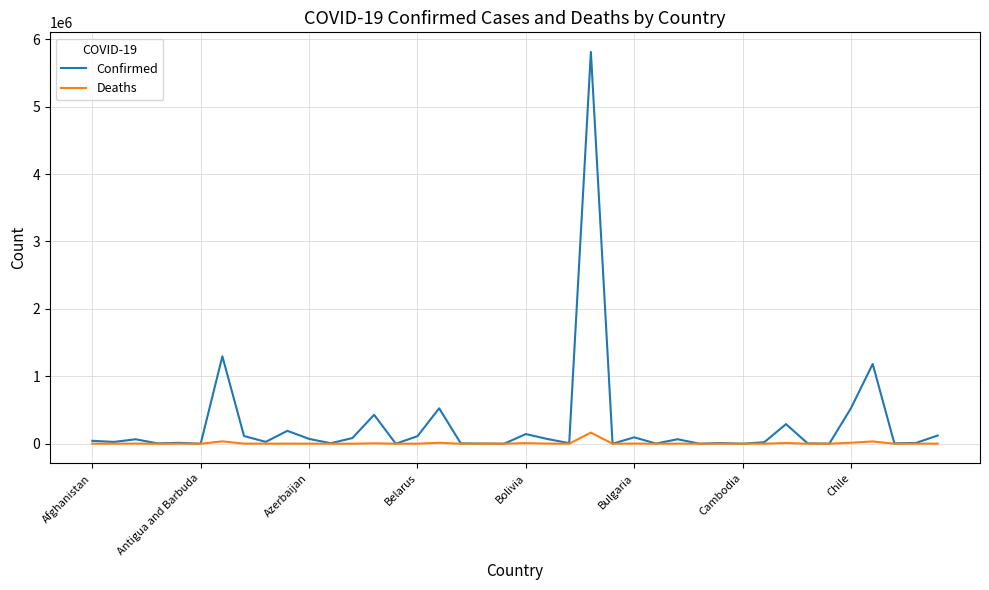

Which series has the widest spread of values?

Confirmed